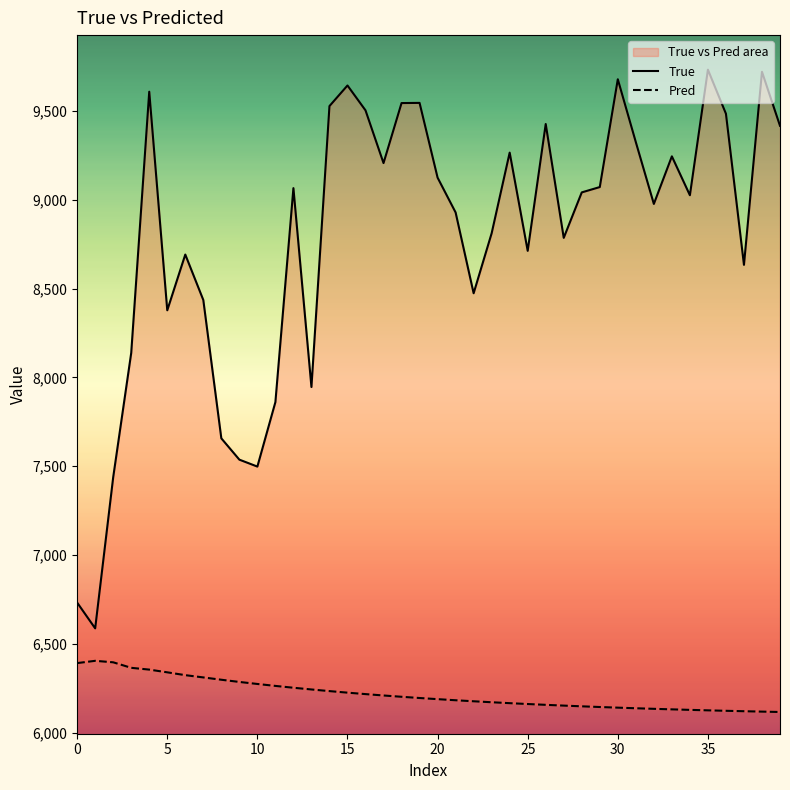

List the series in order of their overall mean, highest first.

True, Pred